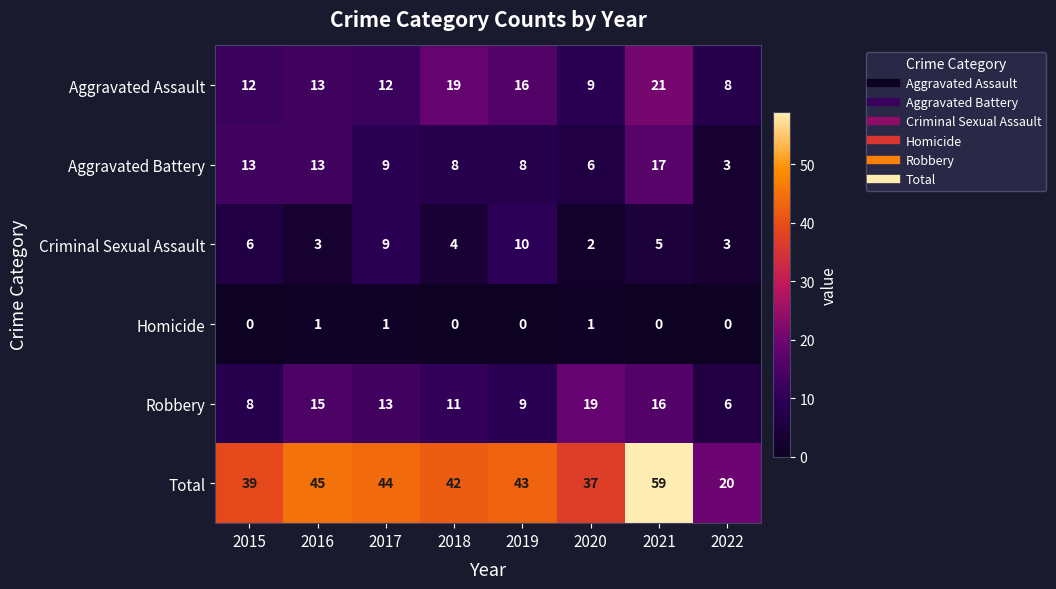

What is the difference between the highest and lowest values at 2020?

36